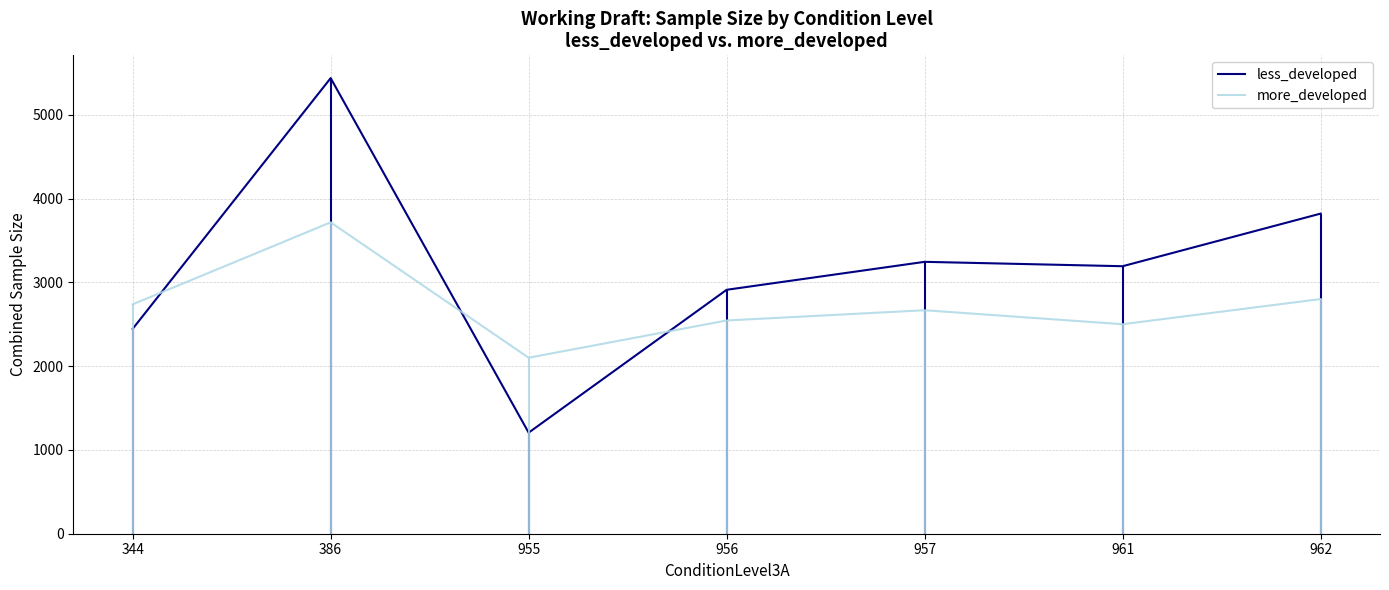

Does the chart display data point markers on the line(s)?

No